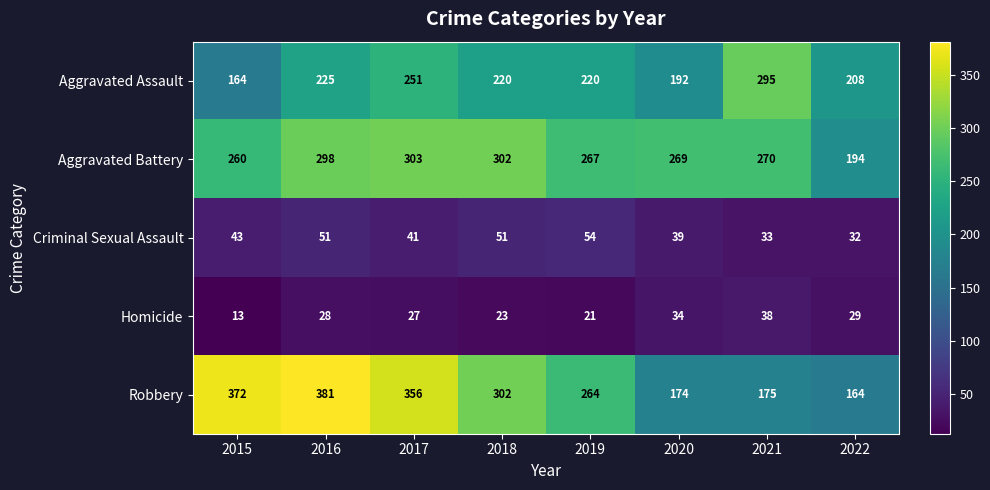

At how many categories does at least one series exceed 137?

8